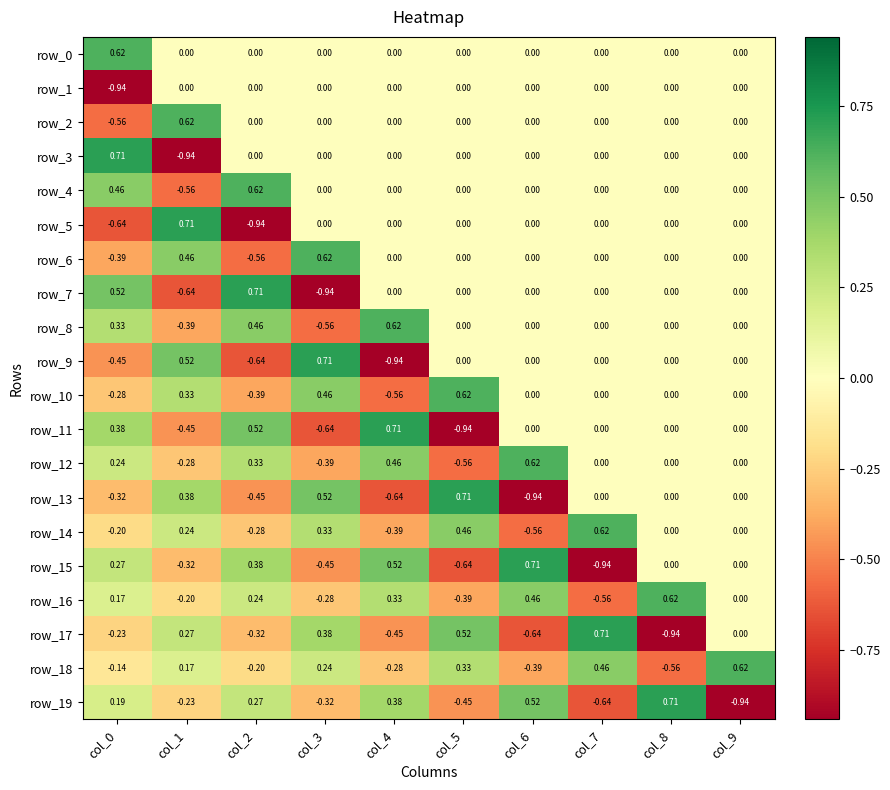

Is the value of row_11 at col_8 greater than the value of row_14 at col_6?

Yes